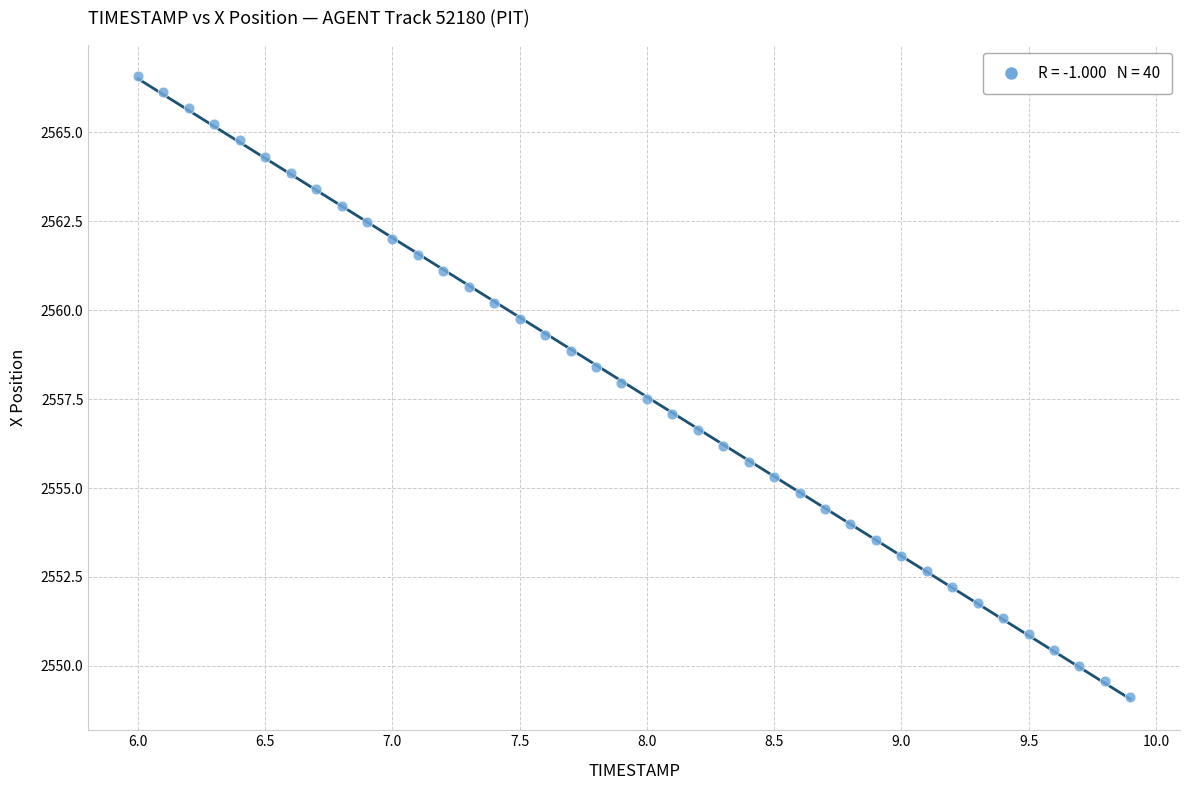

What is the range of X values (max minus min)?

3.9